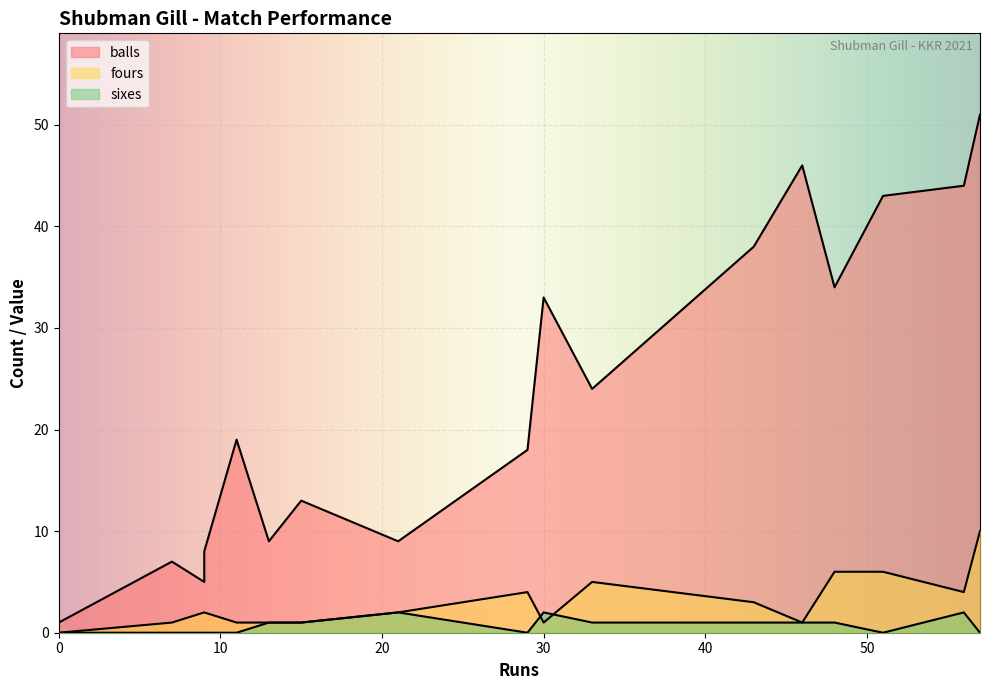

How many values in the fours series are below 2?

7